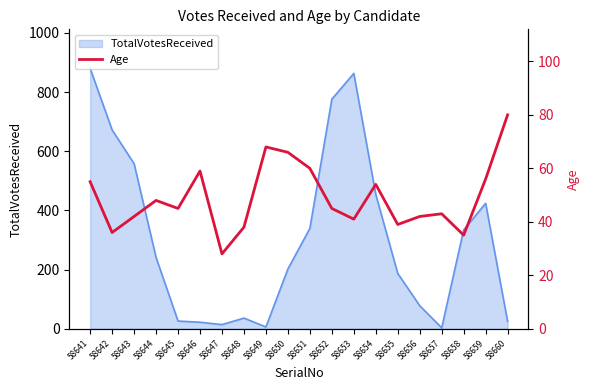

Reading left to right, extract all data points from this chart.

58641=55	58642=36	58643=42	58644=48	58645=45	58646=59	58647=28	58648=38	58649=68	58650=66	58651=60	58652=45	58653=41	58654=54	58655=39	58656=42	58657=43	58658=35	58659=56	58660=80